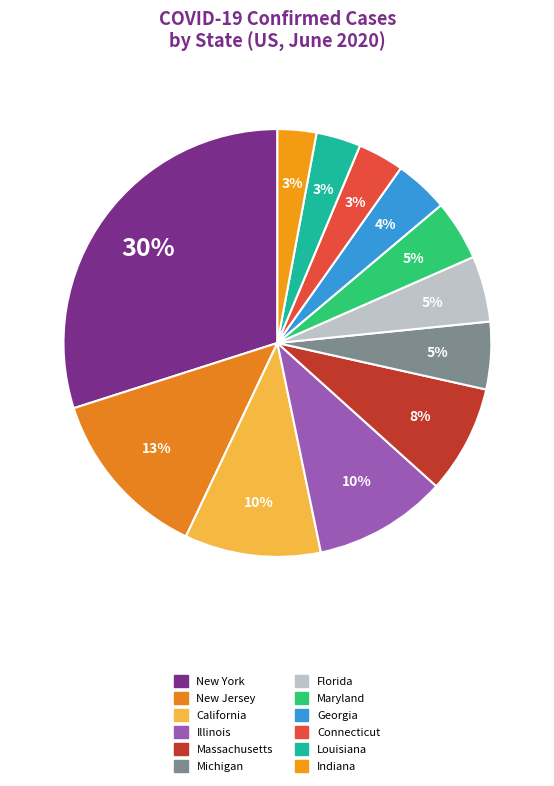

How many slices are in this pie chart?

12